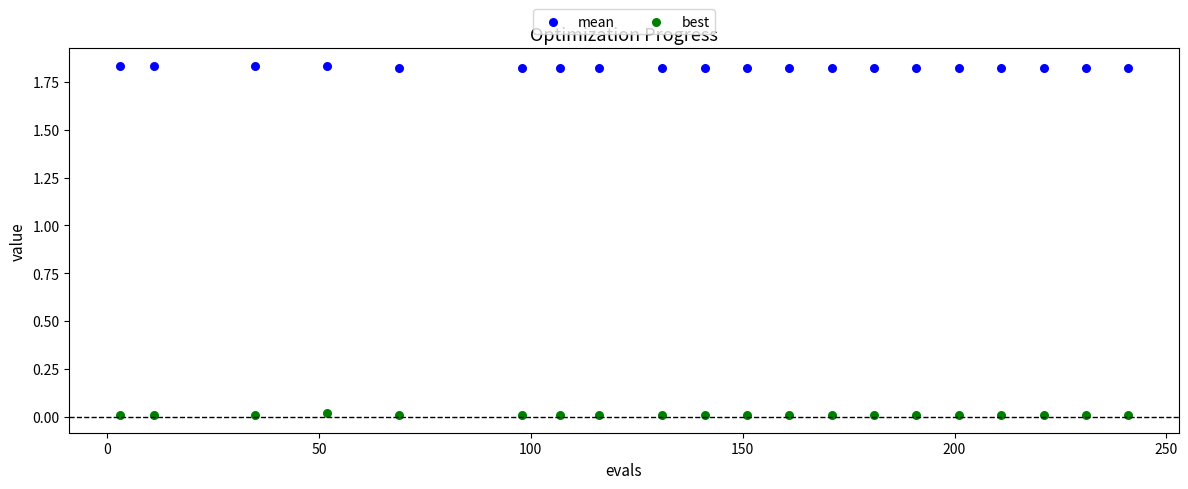

What is the X range (max minus min) for the scatter plot?

238.0